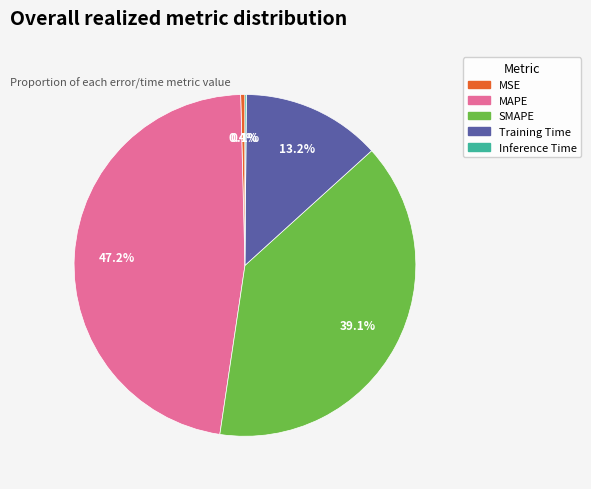

The SMAPE slice represents 39% of the pie. True or false?

True